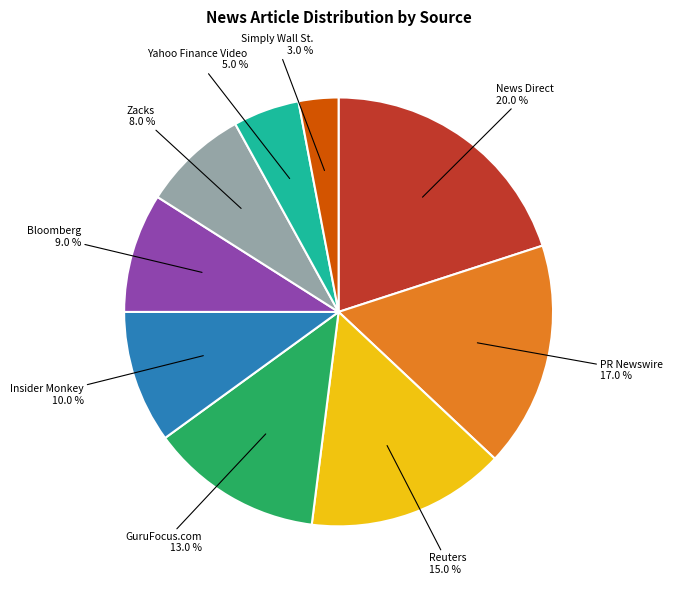

Is there a majority slice in this chart?

No